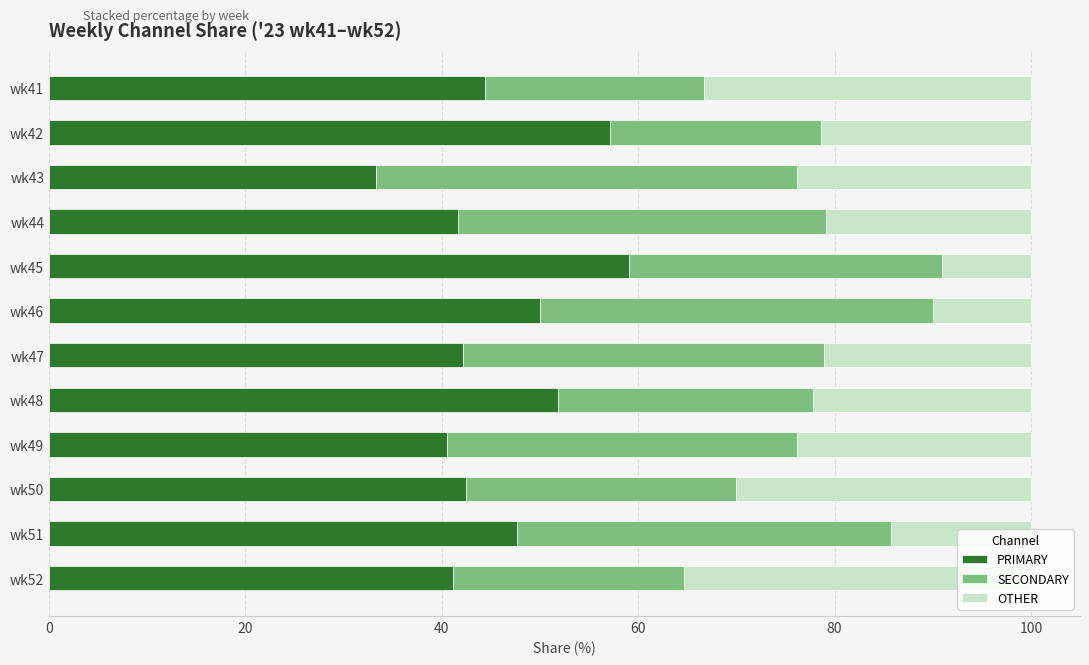

What is the total value across all series at wk44?

100.0